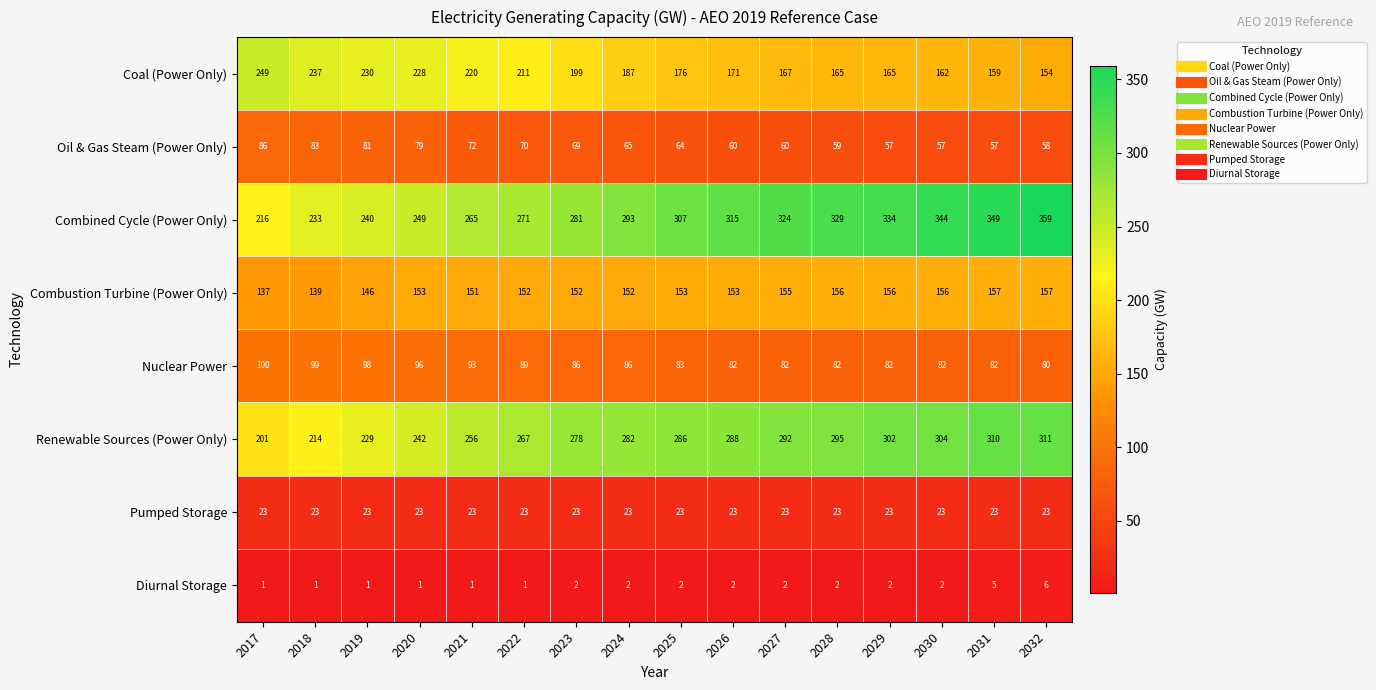

The value of Combustion Turbine (Power Only) at 2019 is 146. True or false?

True